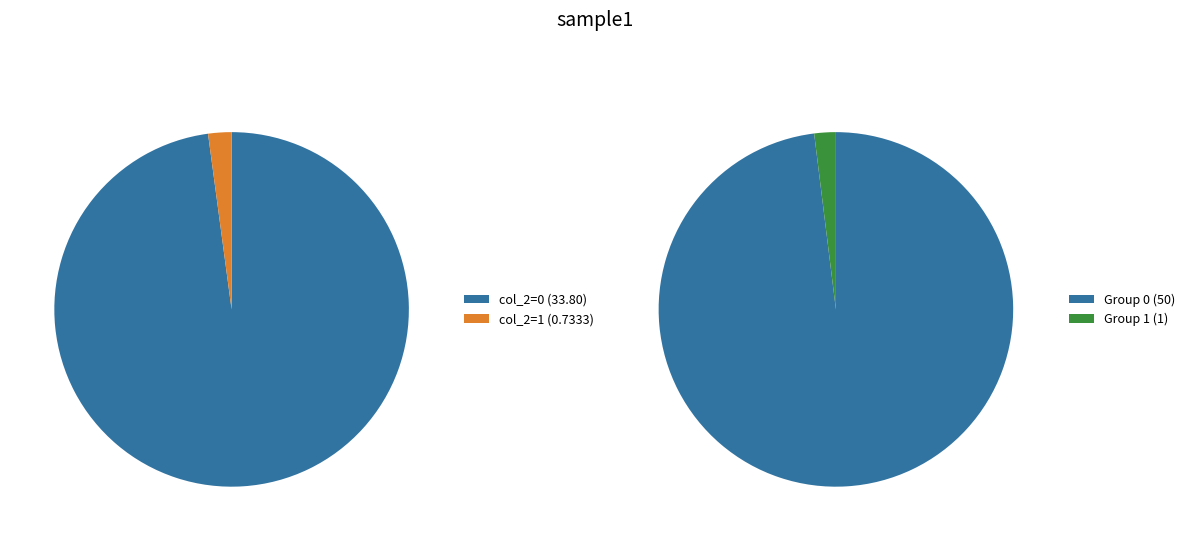

What percentage is the col_2=1 slice, to the nearest percent?

2%